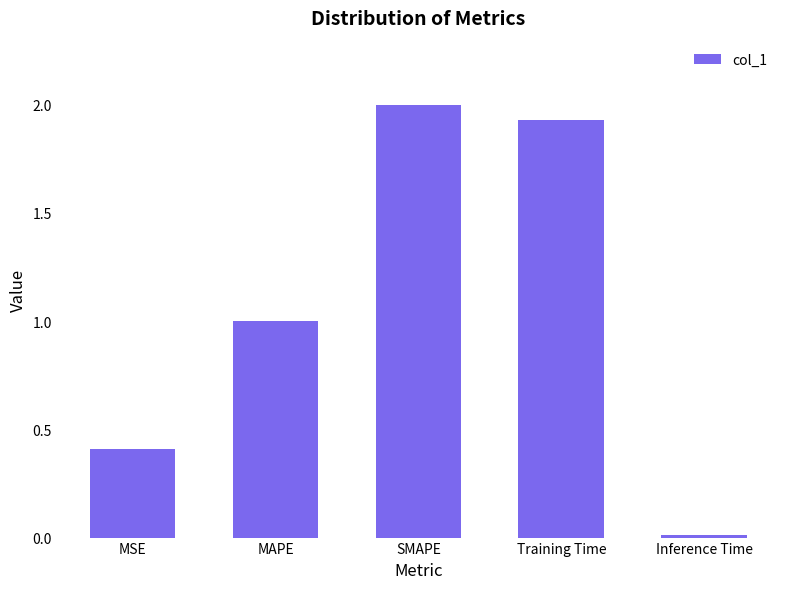

How many bars are there in total?

5